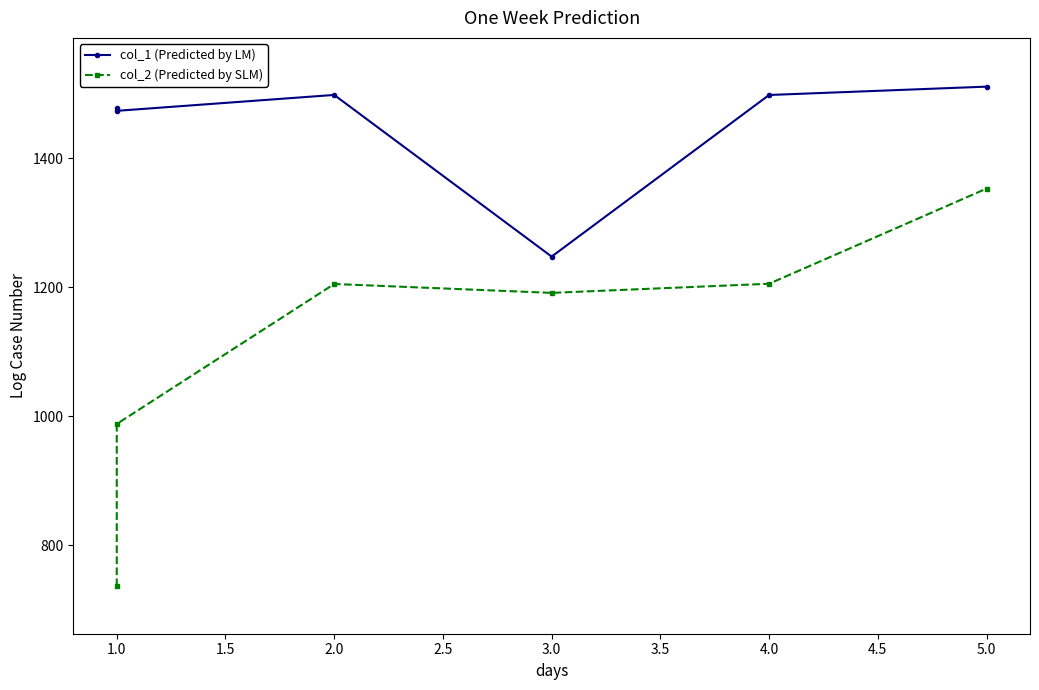

What is the difference between the maximum and minimum values in the col_2 (Predicted by SLM) series?

616.2